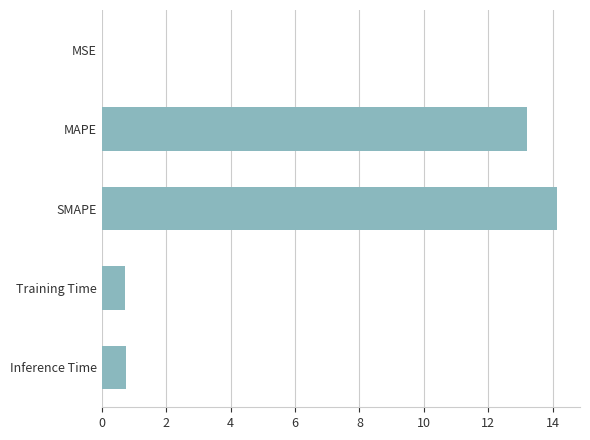

The value at Inference Time is 0.8. True or false?

True